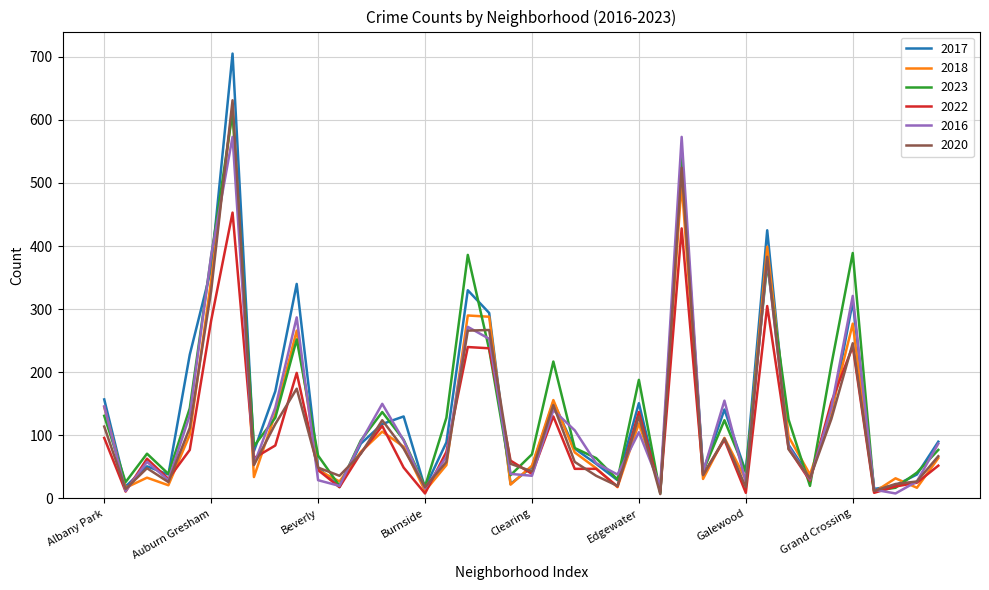

What is the highest value of the 2016 series?

573